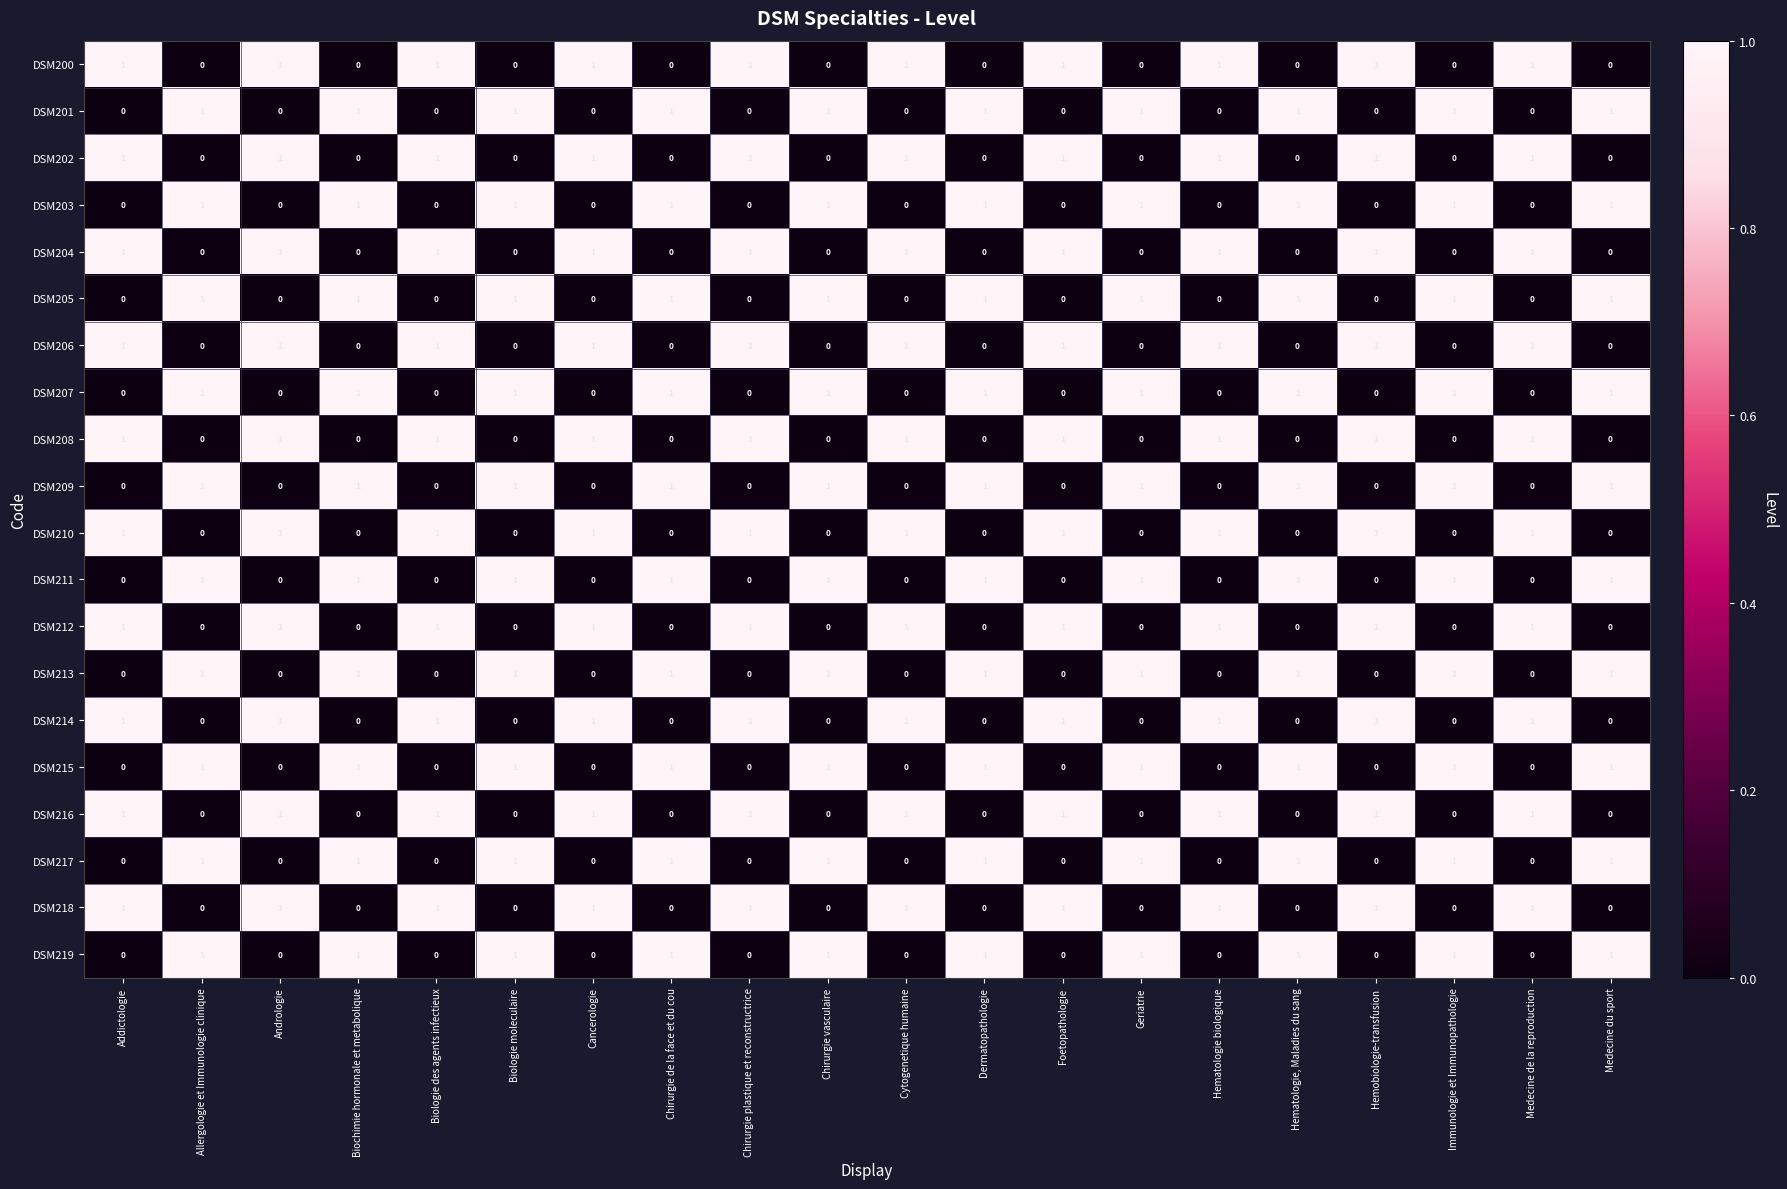

Count the DSM207 values in the range 0 to 1.

20